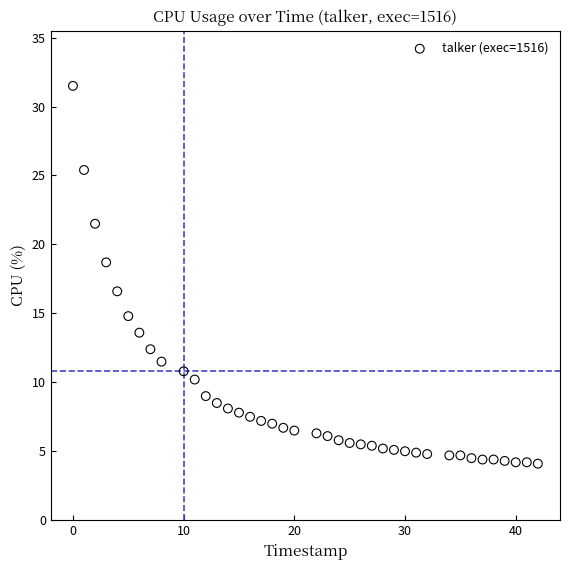

What is the range of Y values (max minus min)?

27.4